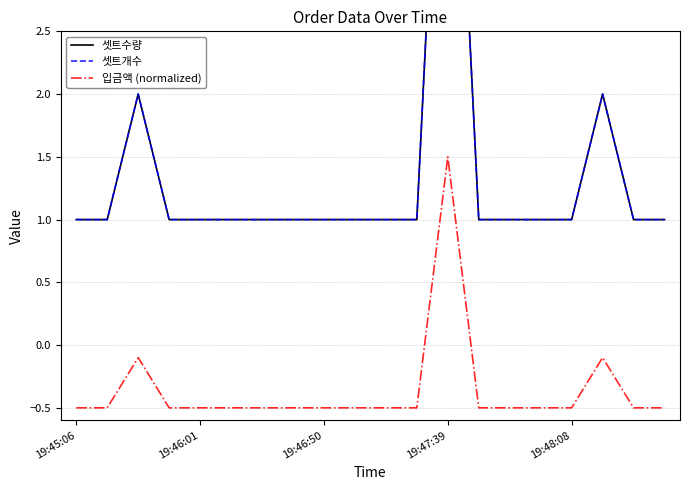

How many 셋트개수 values are between 1 and 2?

19